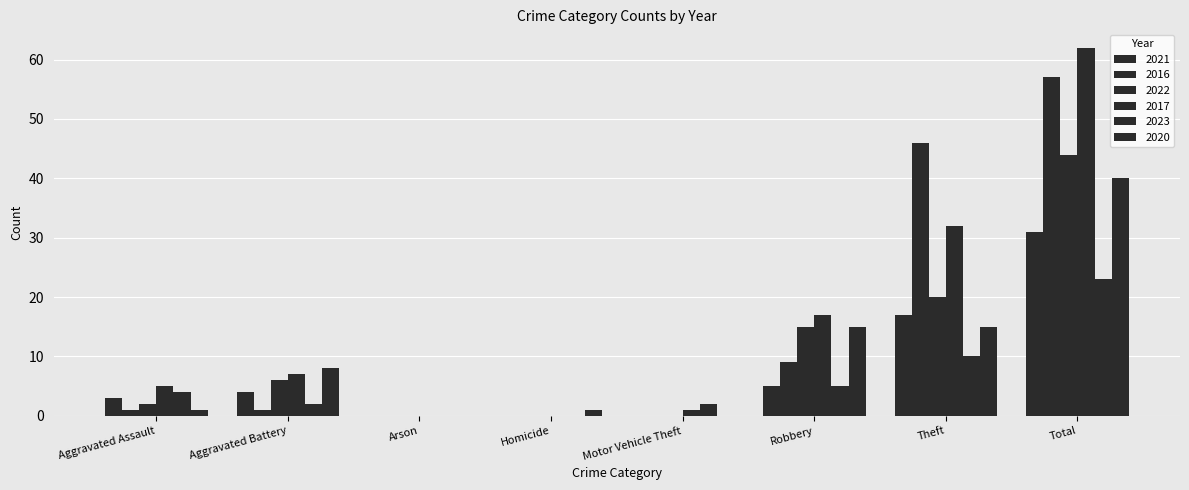

Count the number of categories in the chart.

8